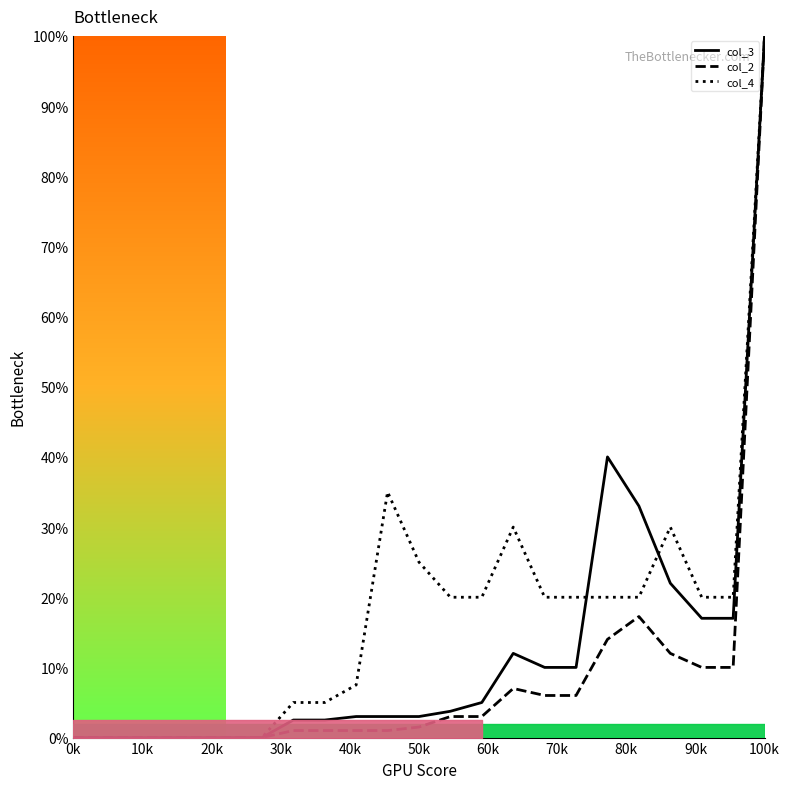

Does the chart display data point markers on the line(s)?

No